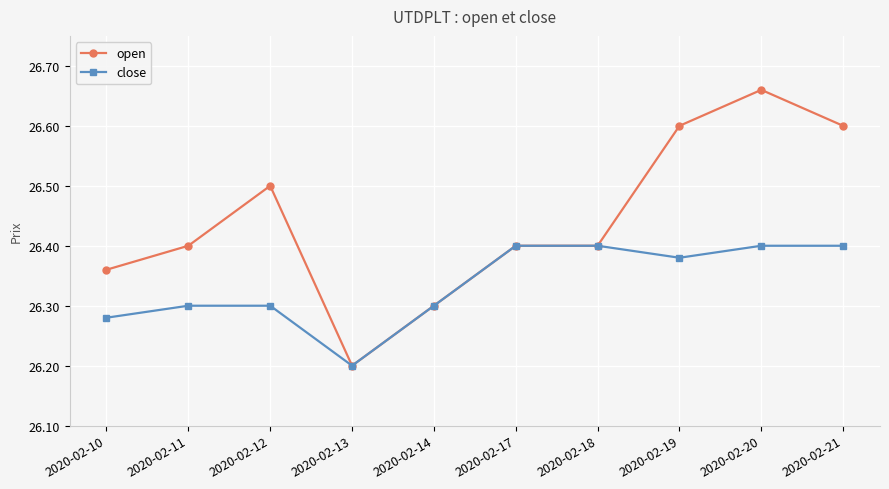

At how many categories does at least one series exceed 26?

10